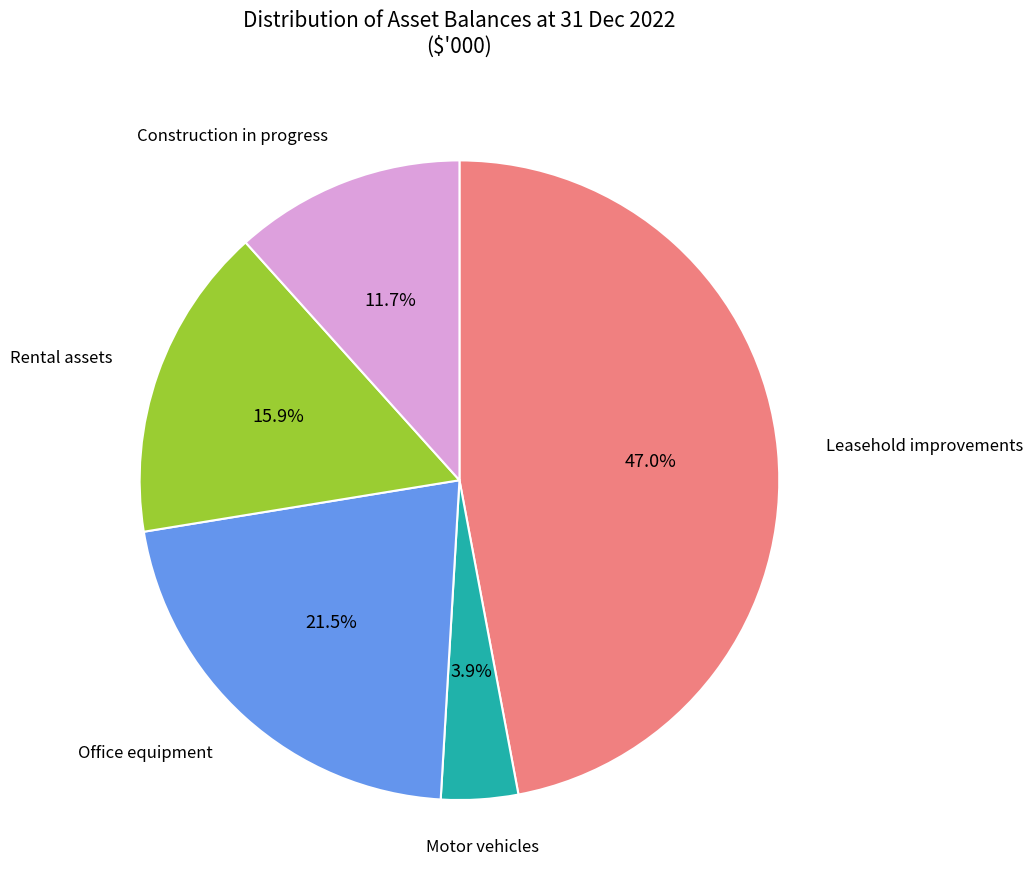

To the nearest percent, what is the combined percentage of Rental assets and Office equipment?

37%